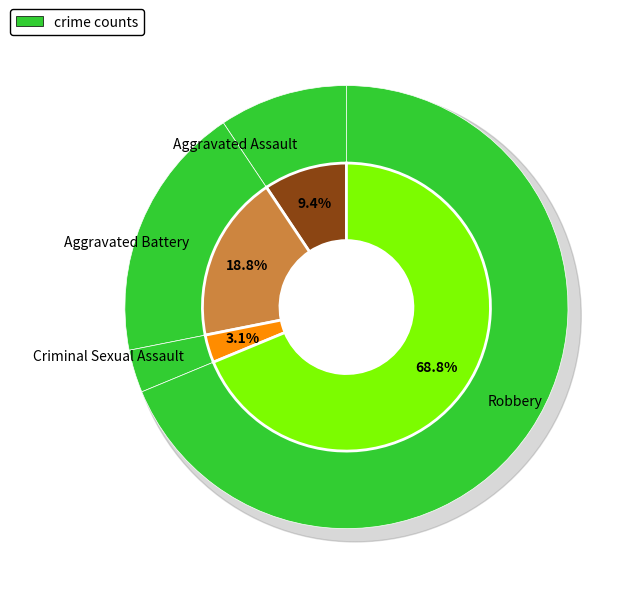

What percentage is the Robbery slice, to the nearest percent?

69%